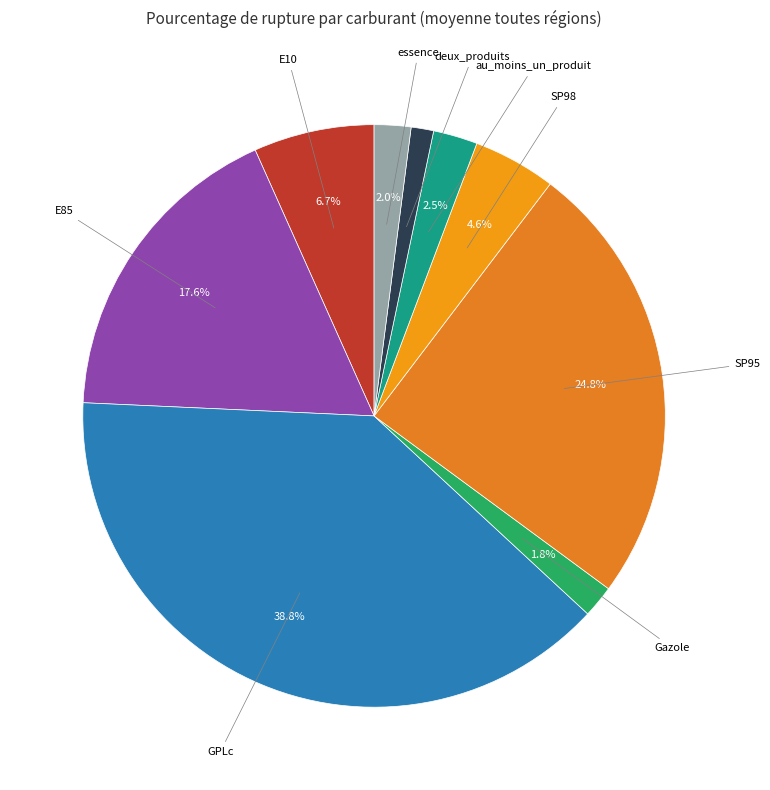

Which category has the biggest portion of the pie?

GPLc